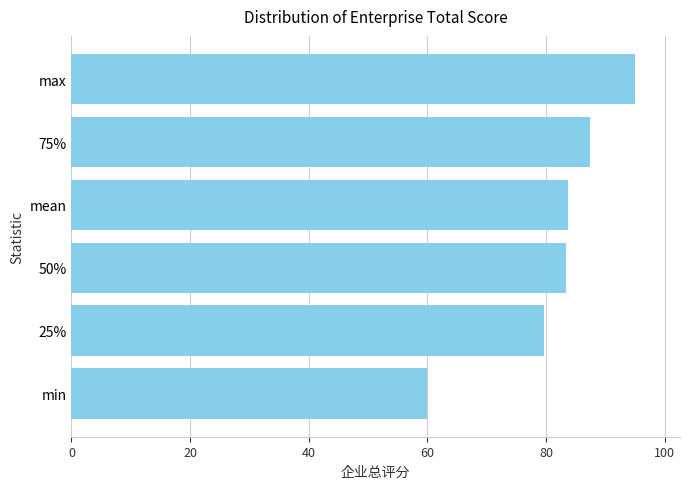

What is the difference between the second highest and minimum values?

27.4